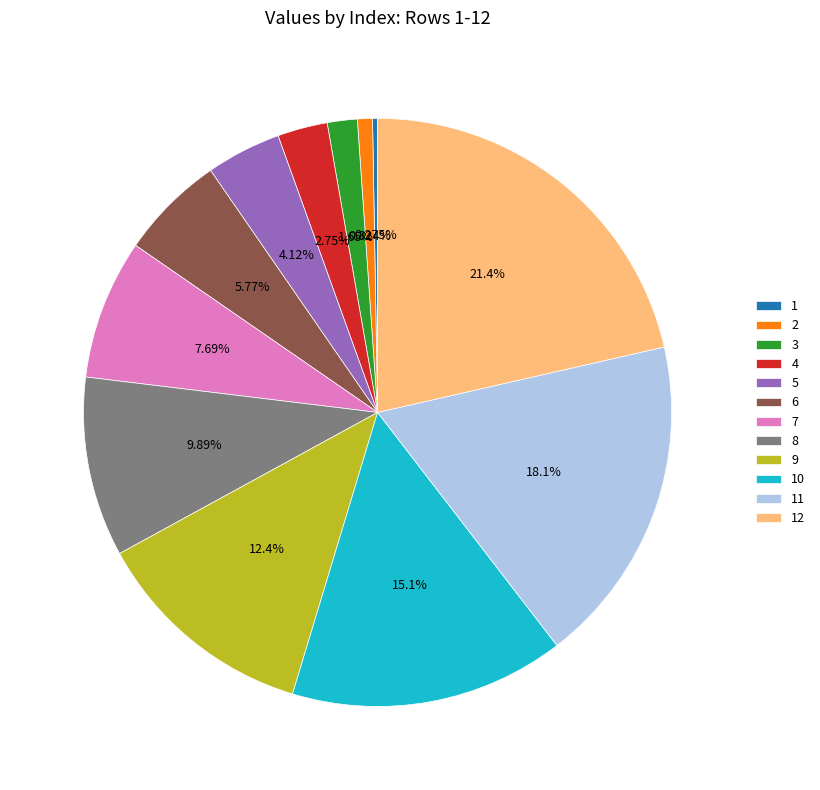

Is there a majority slice in this chart?

No